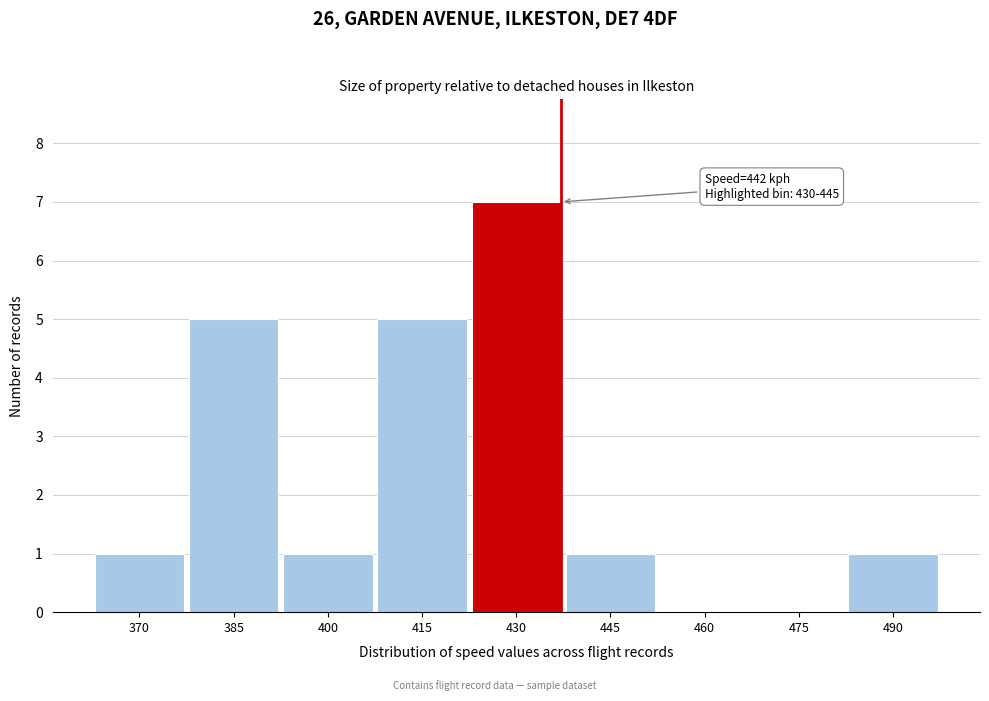

Reading left to right, extract all data points from this chart.

370=1	385=5	400=1	415=5	430=7	445=1	460=0	475=0	490=1